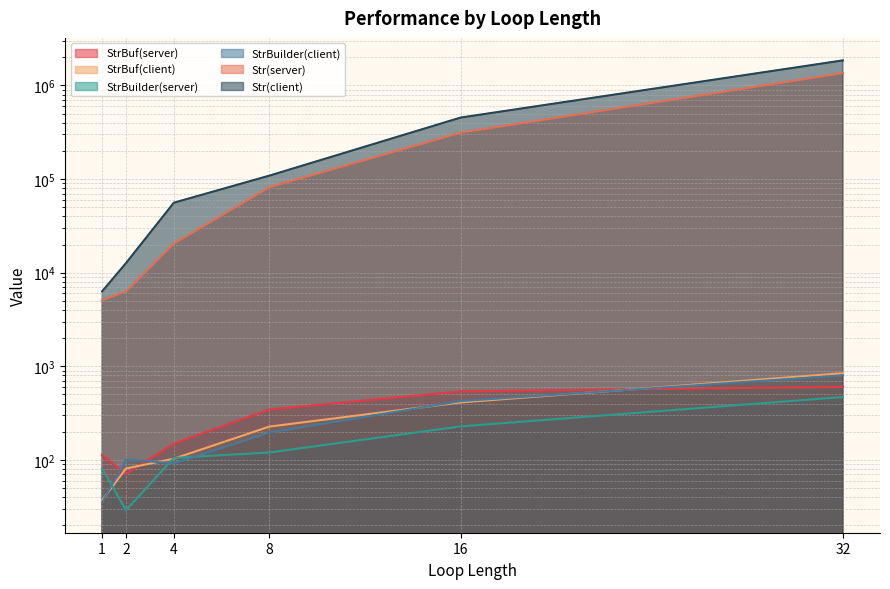

Rank the series at 32 from highest to lowest value.

Str(client), Str(server), StrBuf(client), StrBuilder(client), StrBuf(server), StrBuilder(server)